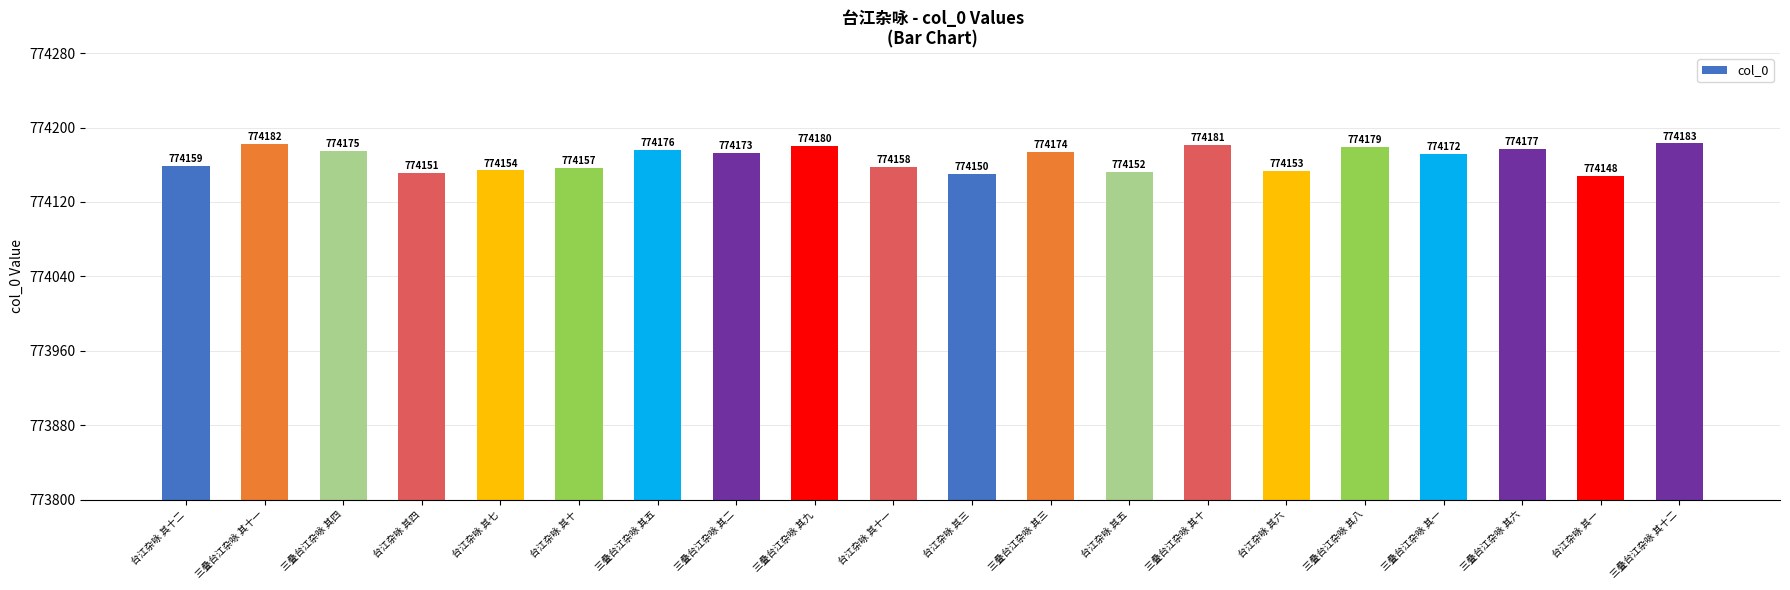

At which label does the data first exceed 774173?

三叠台江杂咏 其十一